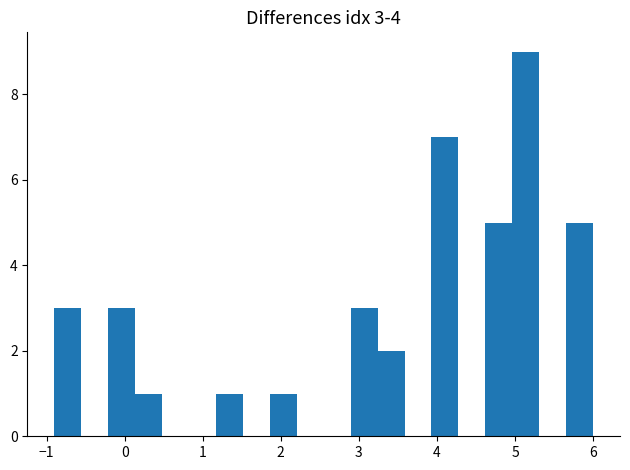

Read against the x-axis, roughly where is the centre of the tallest bar?

5.1